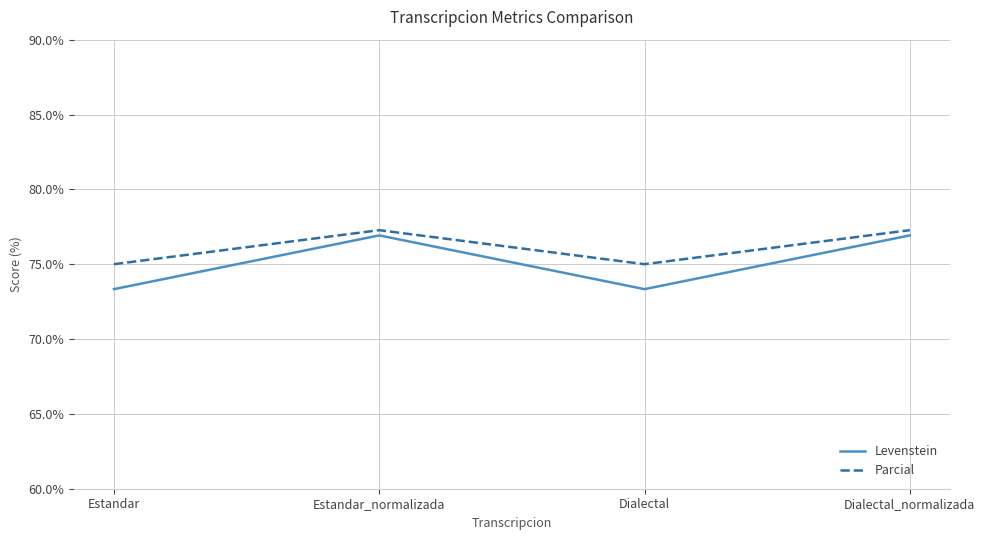

What is the maximum value for Parcial?

77.3